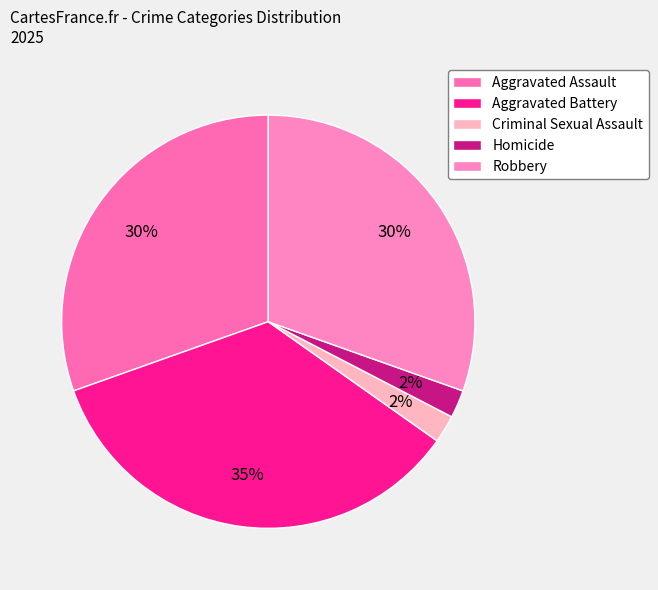

Is Aggravated Assault the majority of the pie?

No